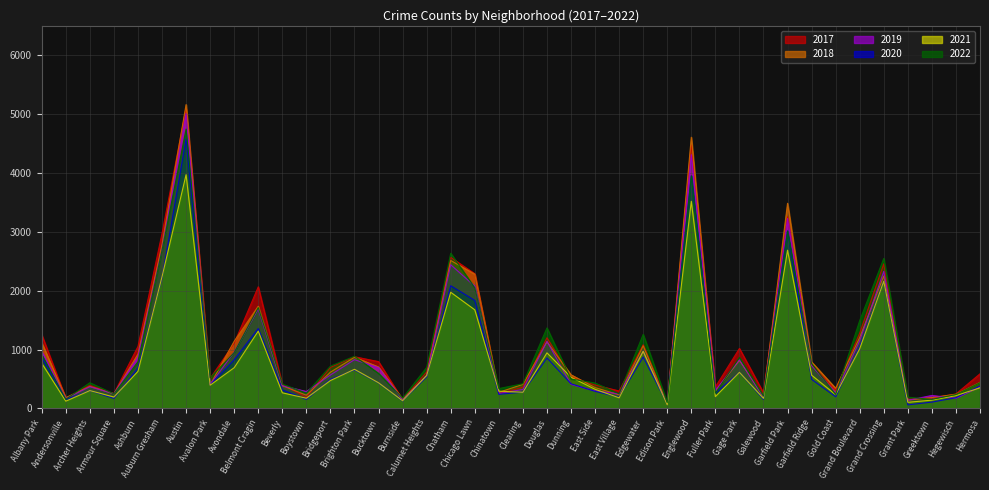

What is the difference between the maximum and minimum values in the 2021 series?

3909